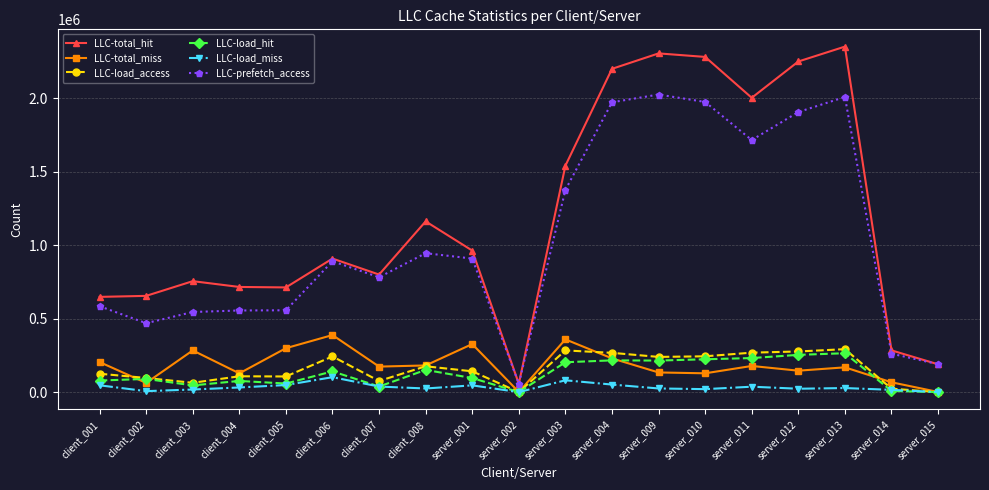

What is the maximum value shown in the chart?

2351475